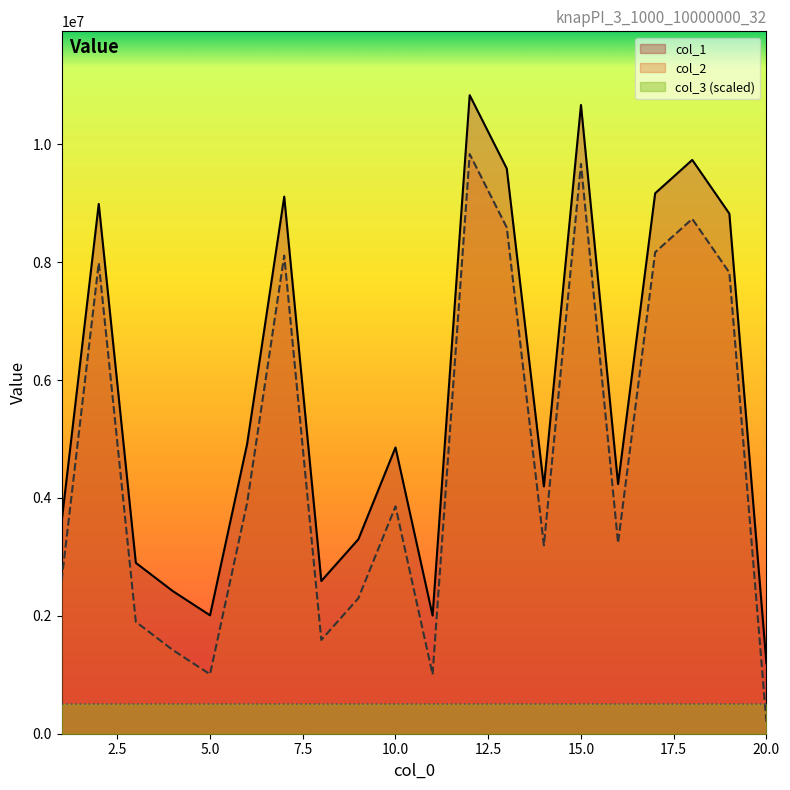

How many values in the col_1 series are below 4856571?

10